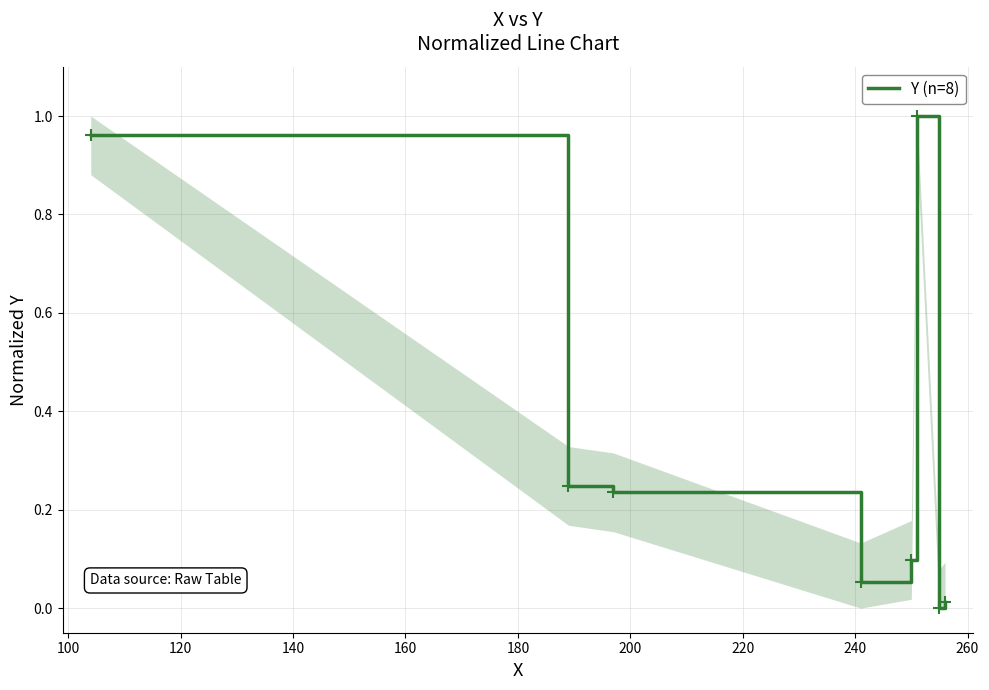

What is the sum of all values?

2.6